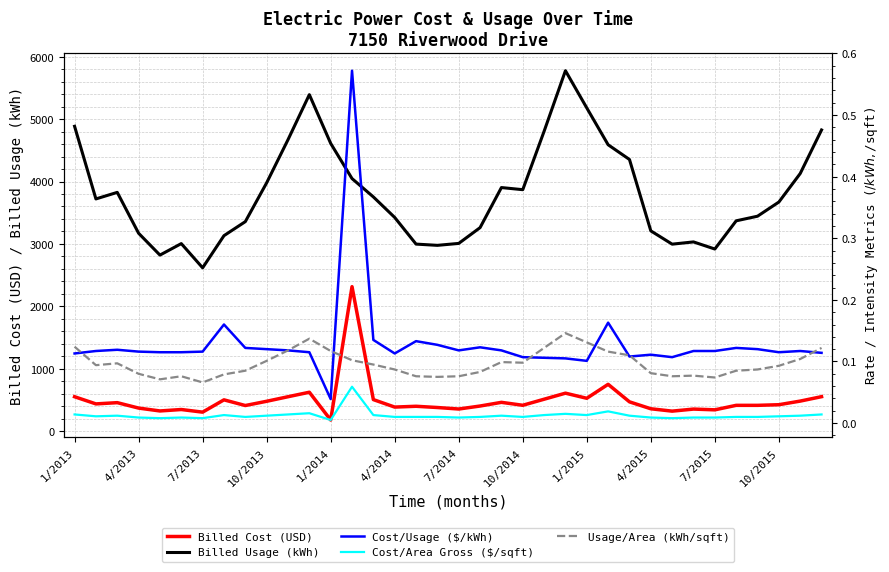

True or false: Billed Cost (USD) and Billed Usage (kWh) intersect in this chart.

False